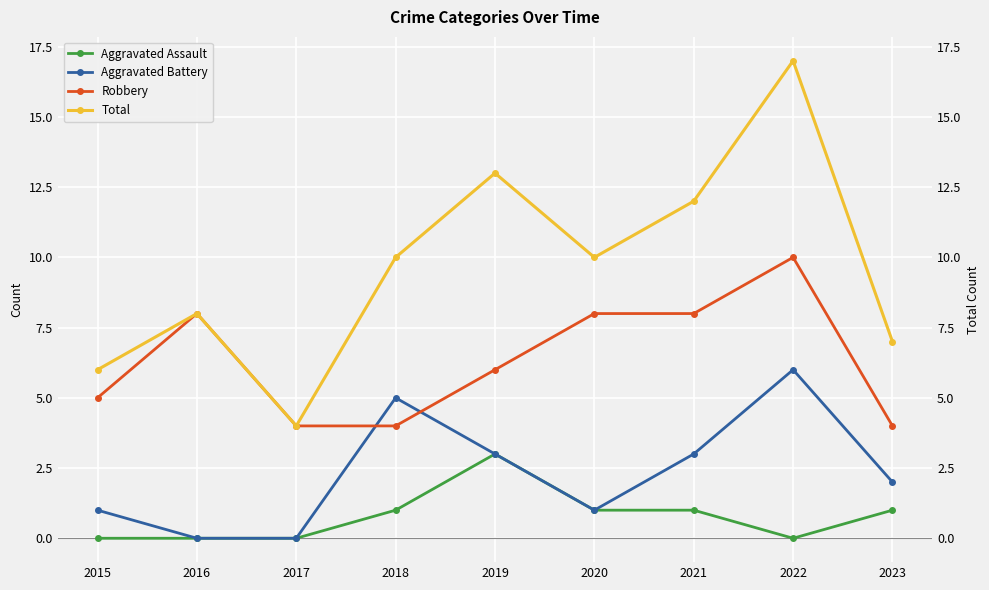

What is the total value across all series at 2018?

20